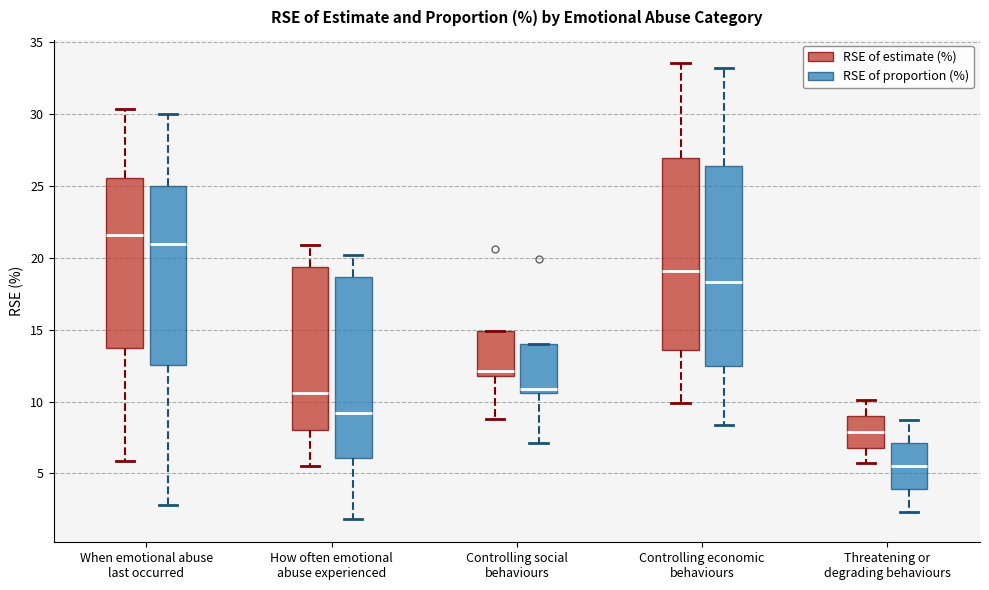

Comparing the boxes themselves (not the whiskers), which one is the tallest?

Controlling economic behaviours (RSE of proportion (%))